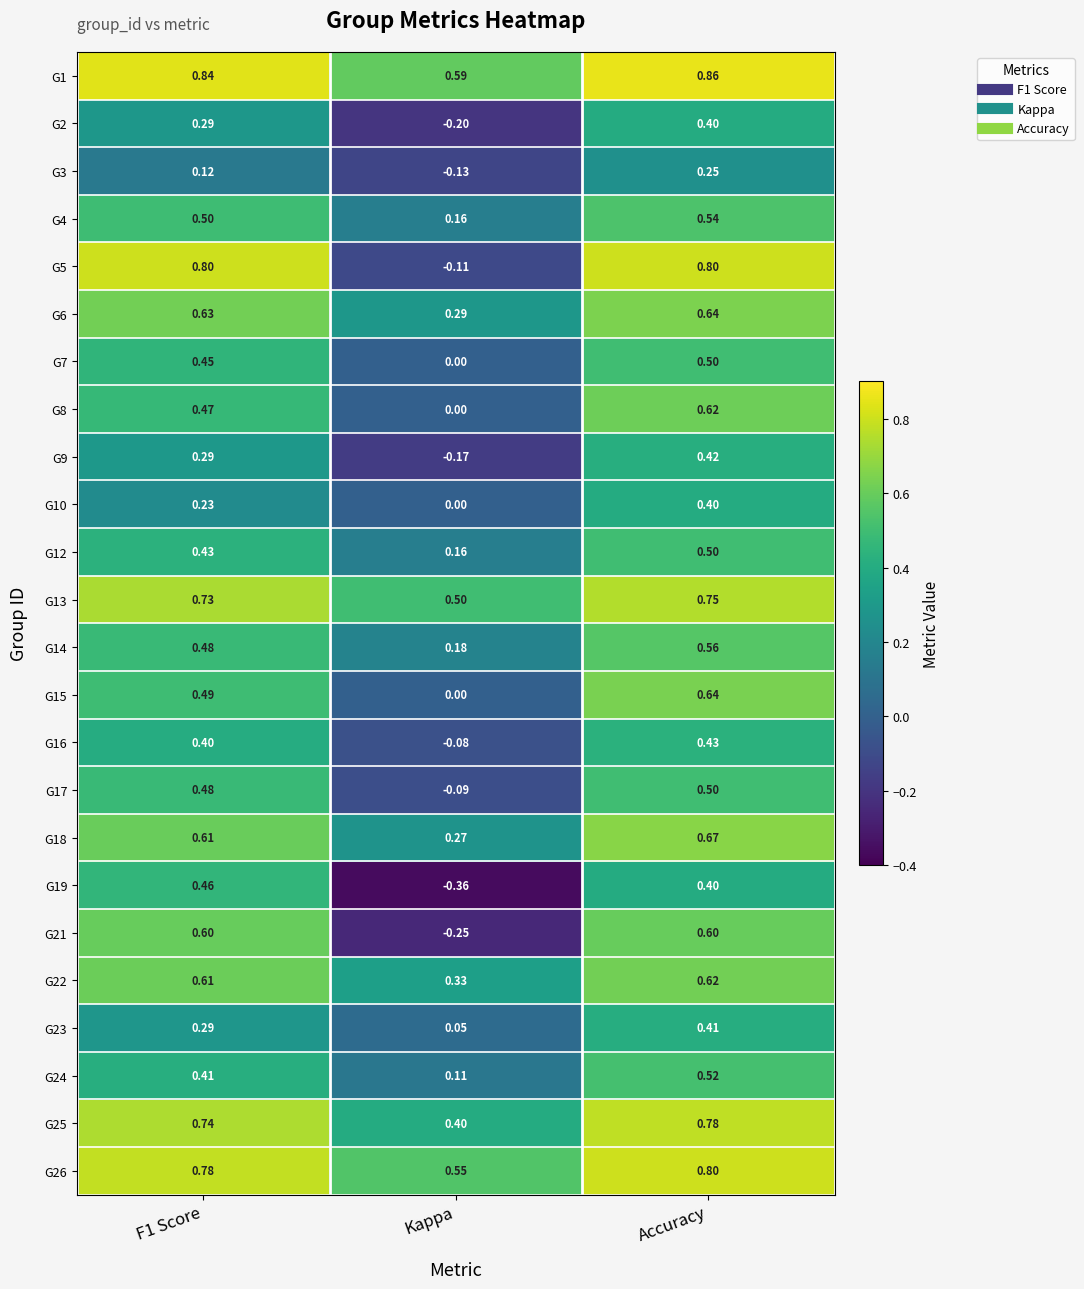

Where is G5 nearest to the value 0?

Kappa